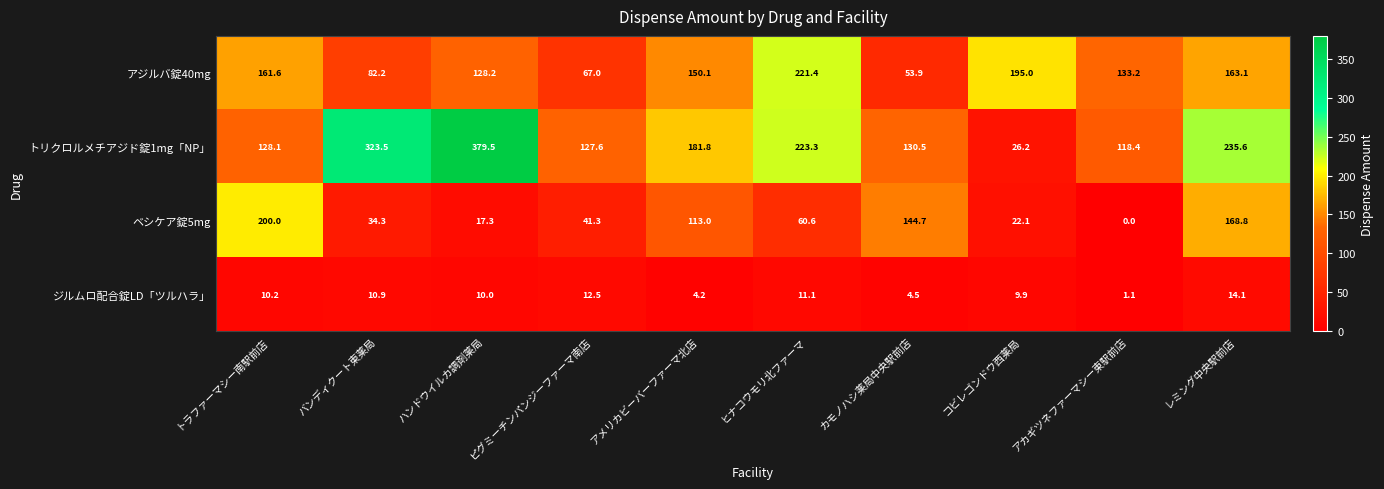

Which series has the largest total across all categories?

トリクロルメチアジド錠1mg「NP」